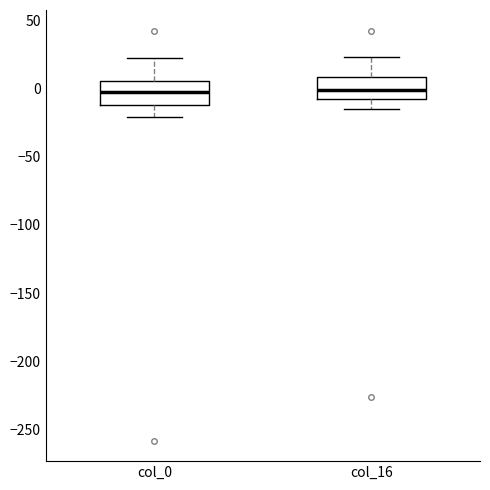

Reading left to right, transcribe this box plot: for each box, give where its median line is, the range the box spans, and where its two whiskers end, as read against the y-axis. The values are not printed on the chart, so give them approximately, as read against the axis.

col_0: median -5, box -10 to 5, whiskers -20 to 20
col_16: median 0, box -10 to 10, whiskers -15 to 25